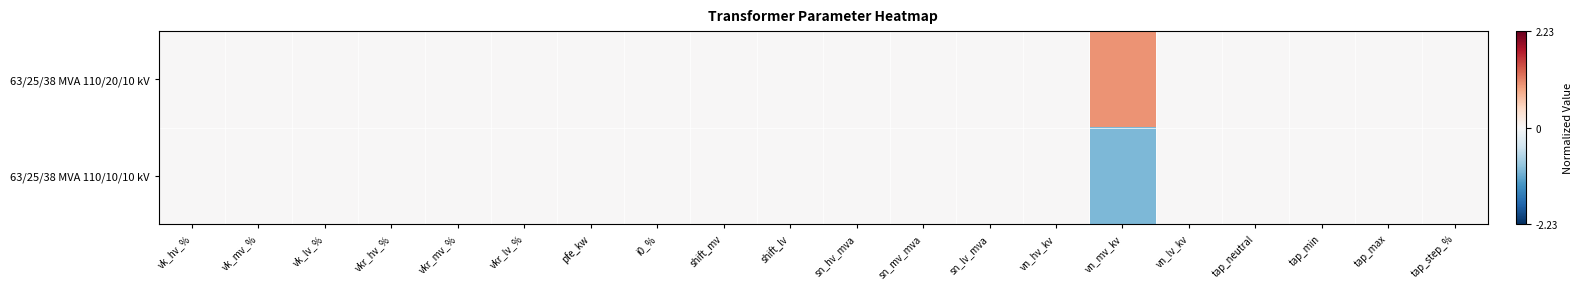

Reading left to right, transcribe all the data shown in this chart.

63/25/38 MVA 110/20/10 kV: vk_hv_%=0	vk_mv_%=0	vk_lv_%=0	vkr_hv_%=0	vkr_mv_%=0	vkr_lv_%=0	pfe_kw=0	i0_%=0	shift_mv=0	shift_lv=0	sn_hv_mva=0	sn_mv_mva=0	sn_lv_mva=0	vn_hv_kv=0	vn_mv_kv=1	vn_lv_kv=0	tap_neutral=0	tap_min=0	tap_max=0	tap_step_%=0
63/25/38 MVA 110/10/10 kV: vk_hv_%=0	vk_mv_%=0	vk_lv_%=0	vkr_hv_%=0	vkr_mv_%=0	vkr_lv_%=0	pfe_kw=0	i0_%=0	shift_mv=0	shift_lv=0	sn_hv_mva=0	sn_mv_mva=0	sn_lv_mva=0	vn_hv_kv=0	vn_mv_kv=-1	vn_lv_kv=0	tap_neutral=0	tap_min=0	tap_max=0	tap_step_%=0